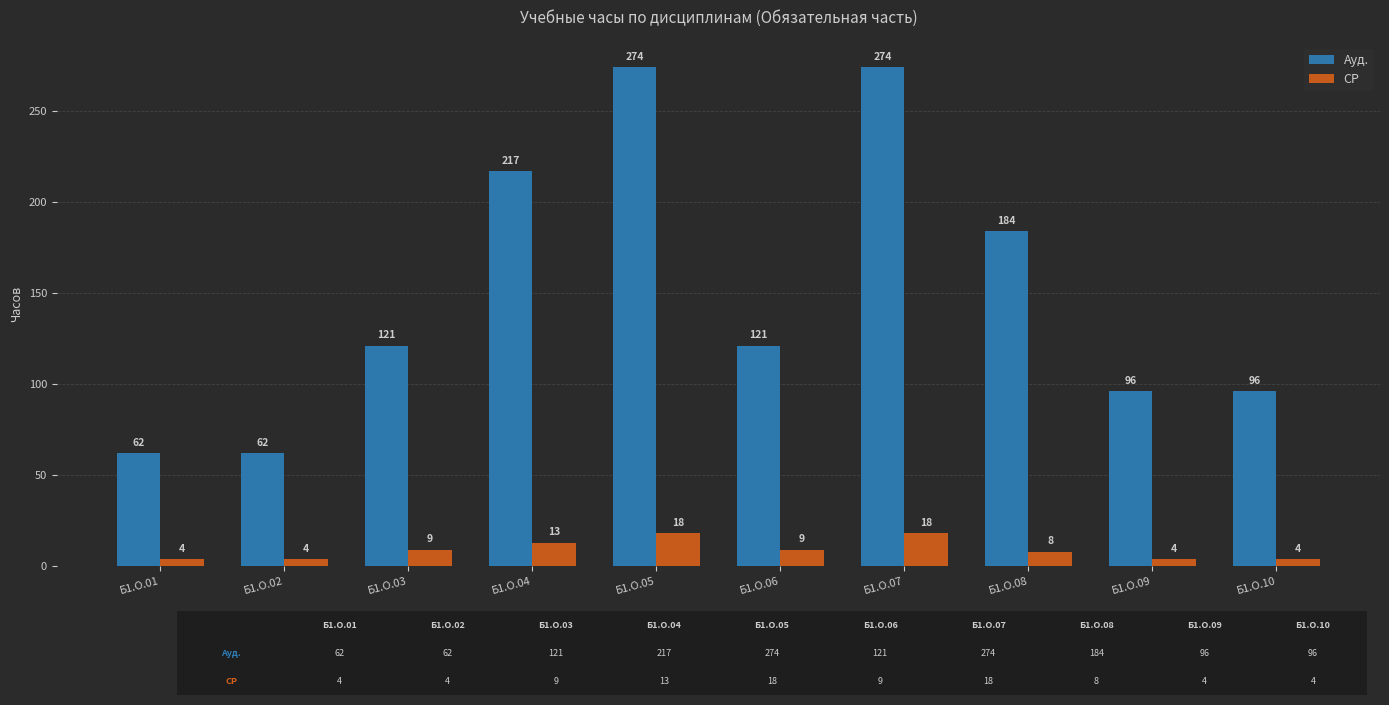

How many bars are there in total?

20